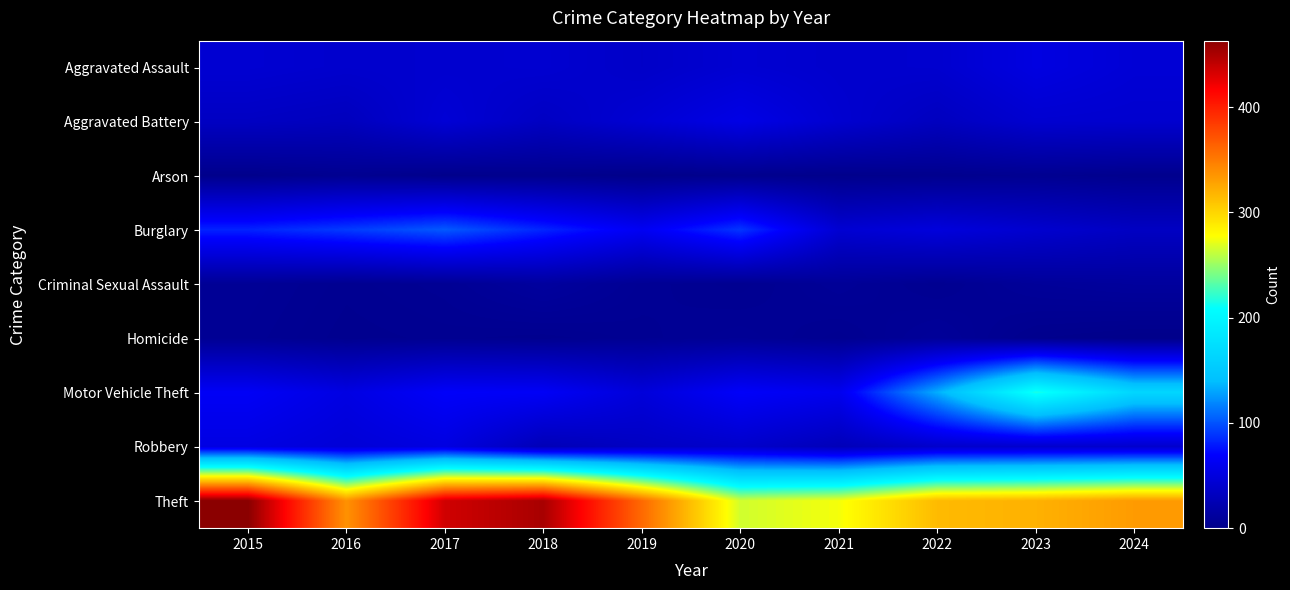

Rank the series by their maximum value, from lowest to highest.

Arson, Homicide, Criminal Sexual Assault, Aggravated Assault, Robbery, Aggravated Battery, Burglary, Motor Vehicle Theft, Theft